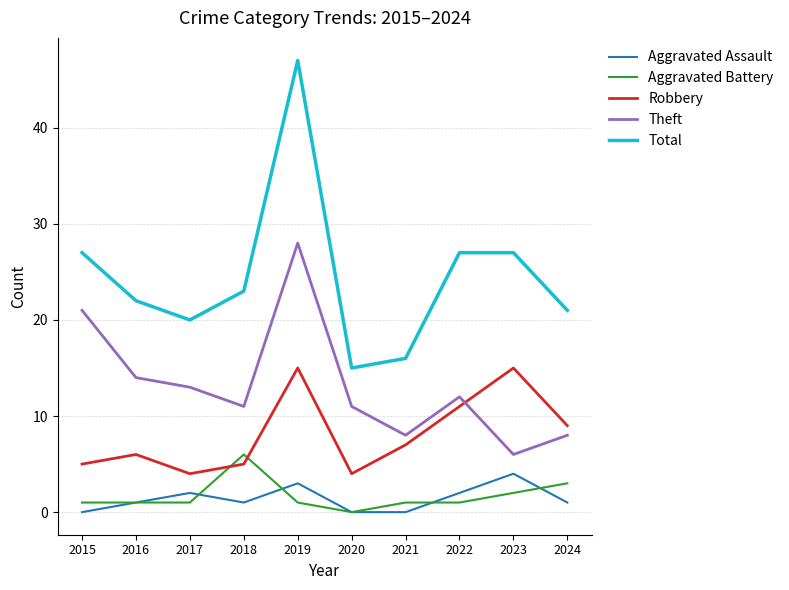

The value of Total at 2018 is 23. True or false?

True